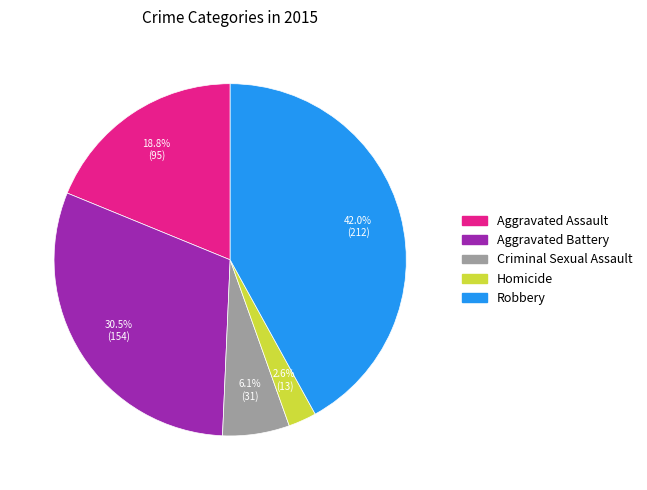

To the nearest percent, what is the combined percentage of Robbery and Homicide?

45%